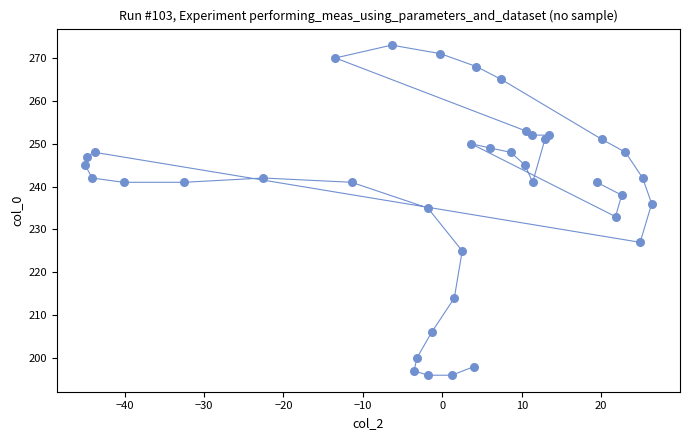

What is the range of Y values (max minus min)?

77